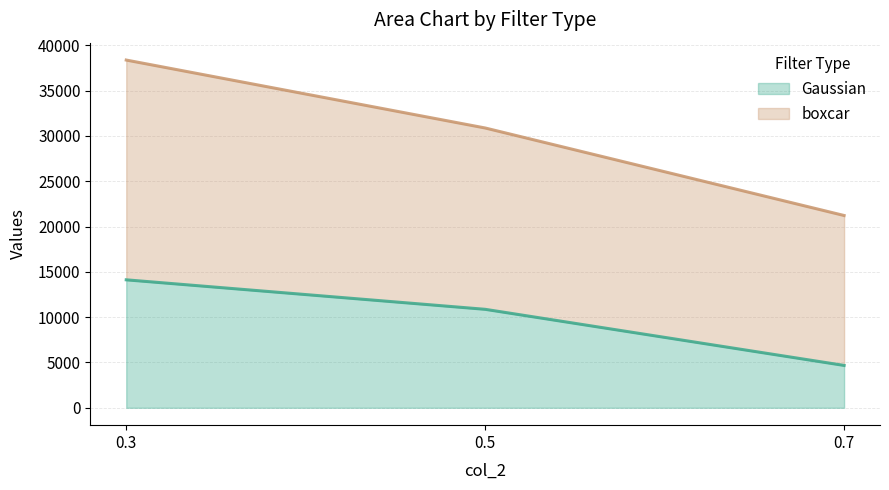

The Gaussian (line) series shows 4672.8 at 0.7. True or false?

True